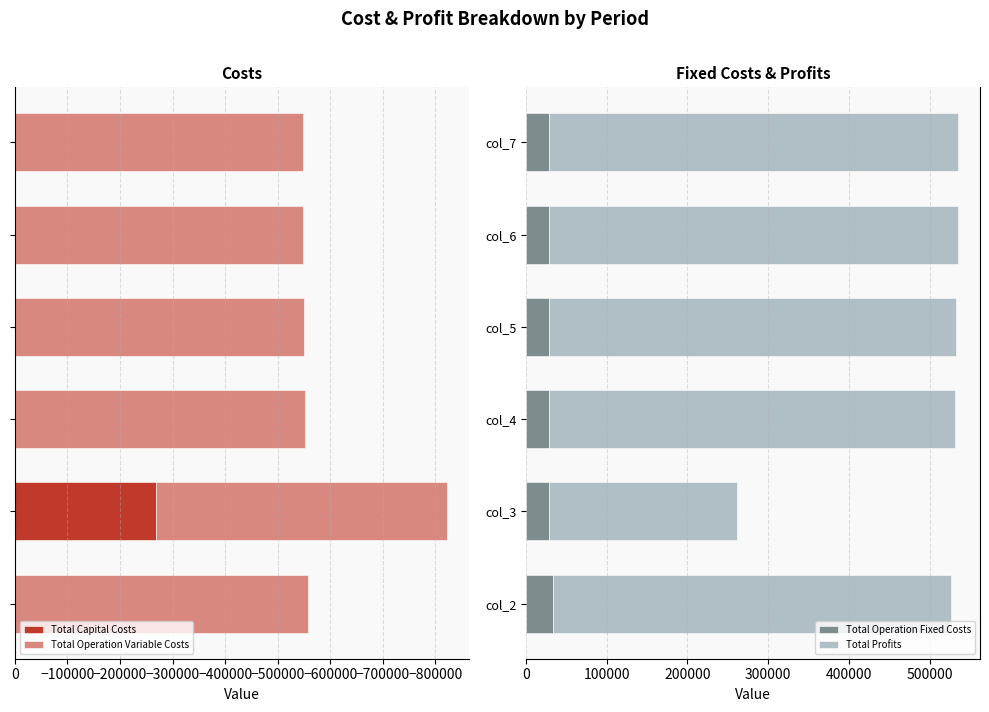

The value of Total Operation Fixed Costs at col_4 is 28247.2. True or false?

True